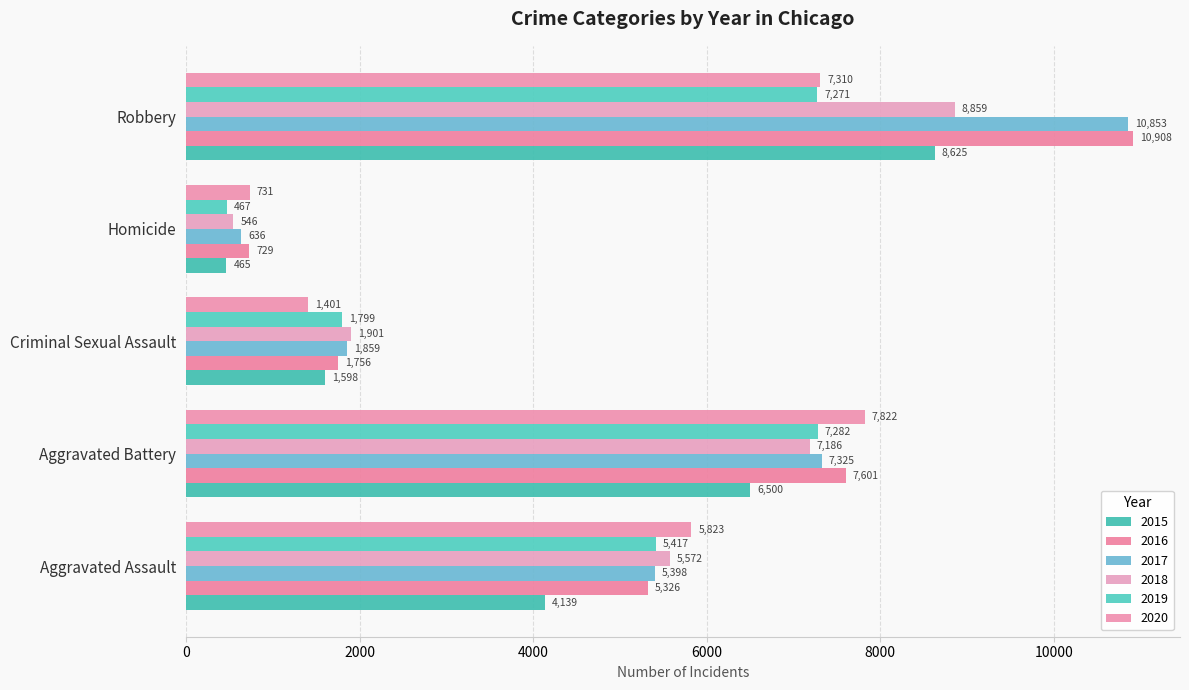

The 2016 series shows 1756 at Criminal Sexual Assault. True or false?

True